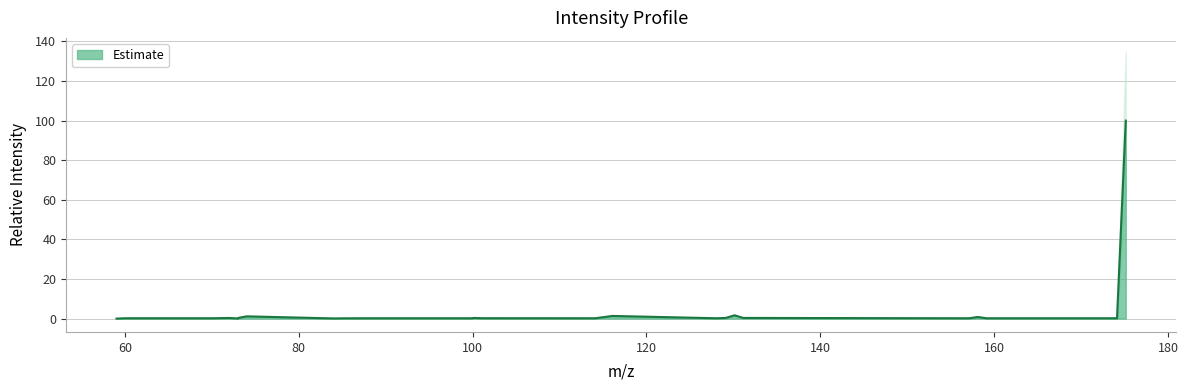

At which category does the chart reach its peak across all series?

175.119499